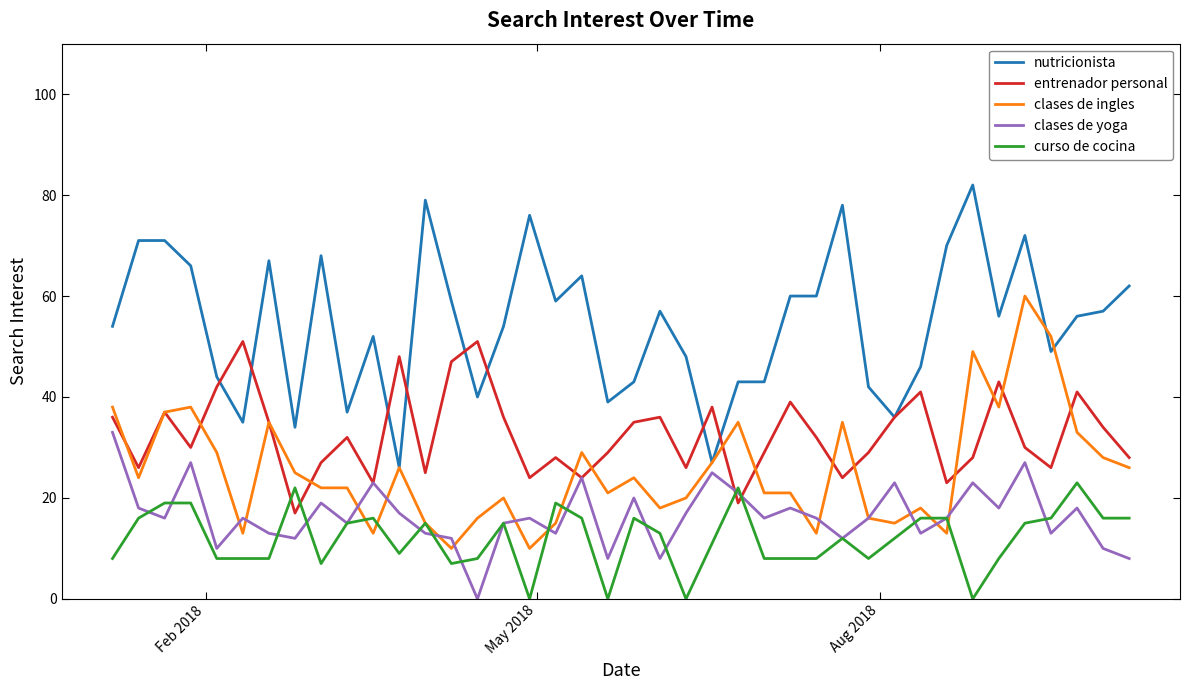

Which series has the largest total across all categories?

nutricionista